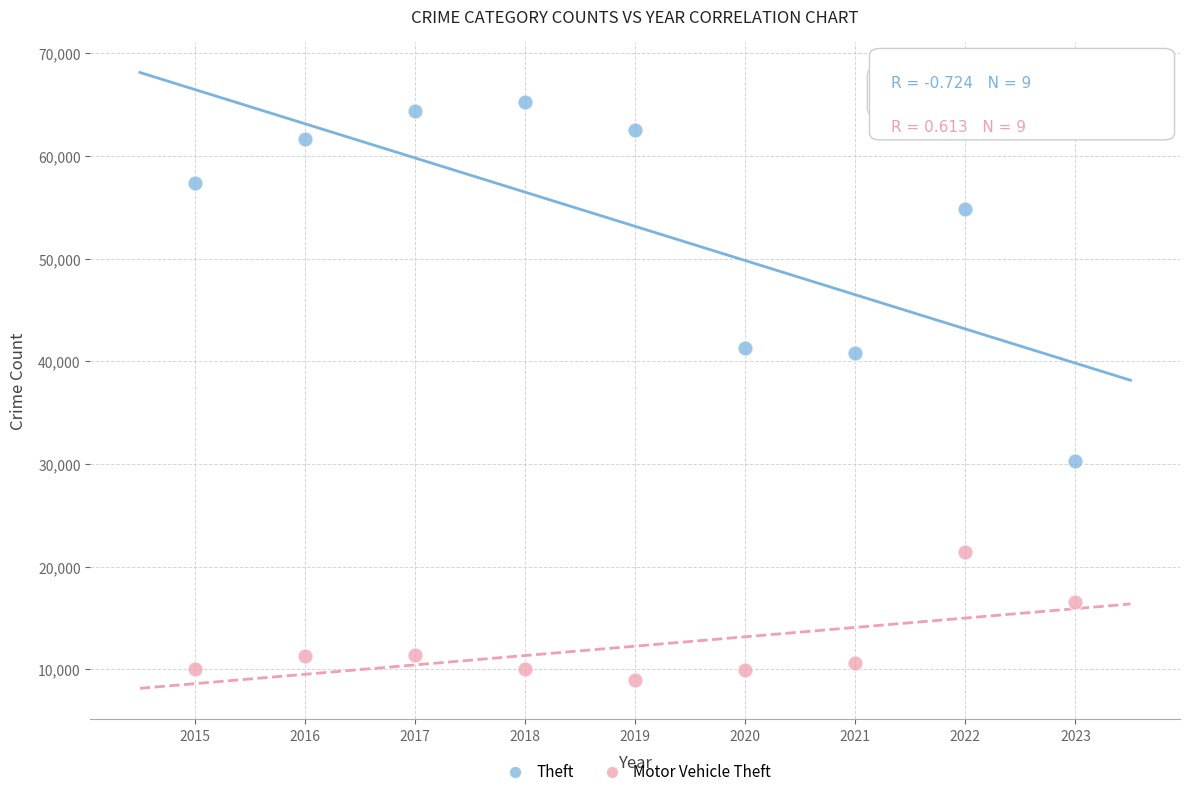

Which series contains the highest Y value?

Theft